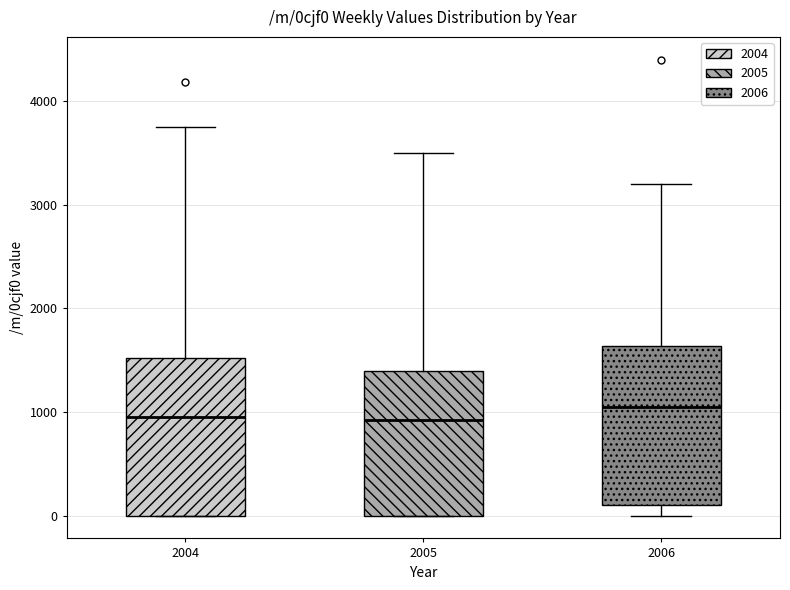

Where does the median line of the box at x = 2006 sit on the y-axis? The values are not printed on the chart, so give them approximately, as read against the axis.

1100